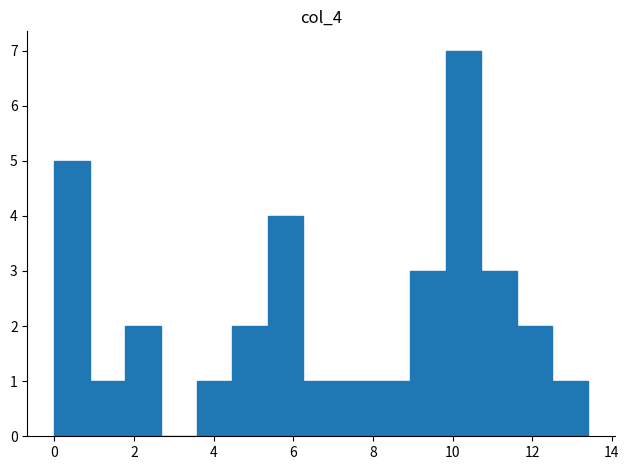

Reading left to right, list every bar in this chart as the range it spans on the x-axis followed by its height. Neither the bar edges nor the heights are printed on the chart, so give them approximately, as read against the axes.

0.0 to 0.8: 5
0.8 to 1.8: 1
1.8 to 2.6: 2
2.6 to 3.6: 0
3.6 to 4.4: 1
4.4 to 5.4: 2
5.4 to 6.2: 4
6.2 to 7.2: 1
7.2 to 8.0: 1
8.0 to 9.0: 1
9.0 to 9.8: 3
9.8 to 10.8: 7
10.8 to 11.6: 3
11.6 to 12.6: 2
12.6 to 13.4: 1